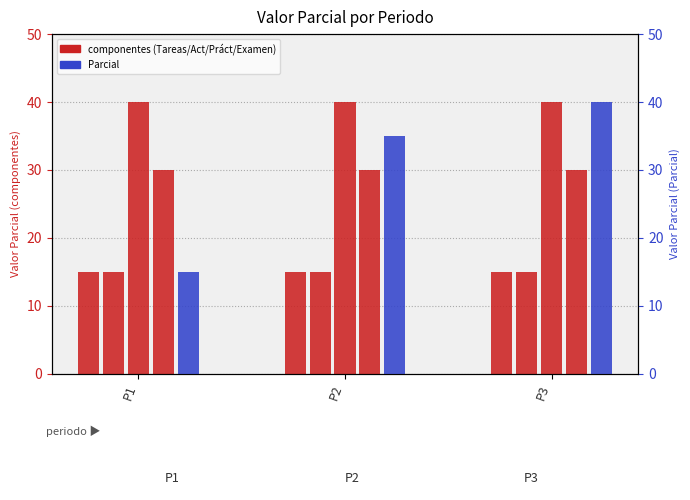

Reading left to right, what are all the values shown in this chart?

Tareas: 15	15	15
Parcial: 15	35	40